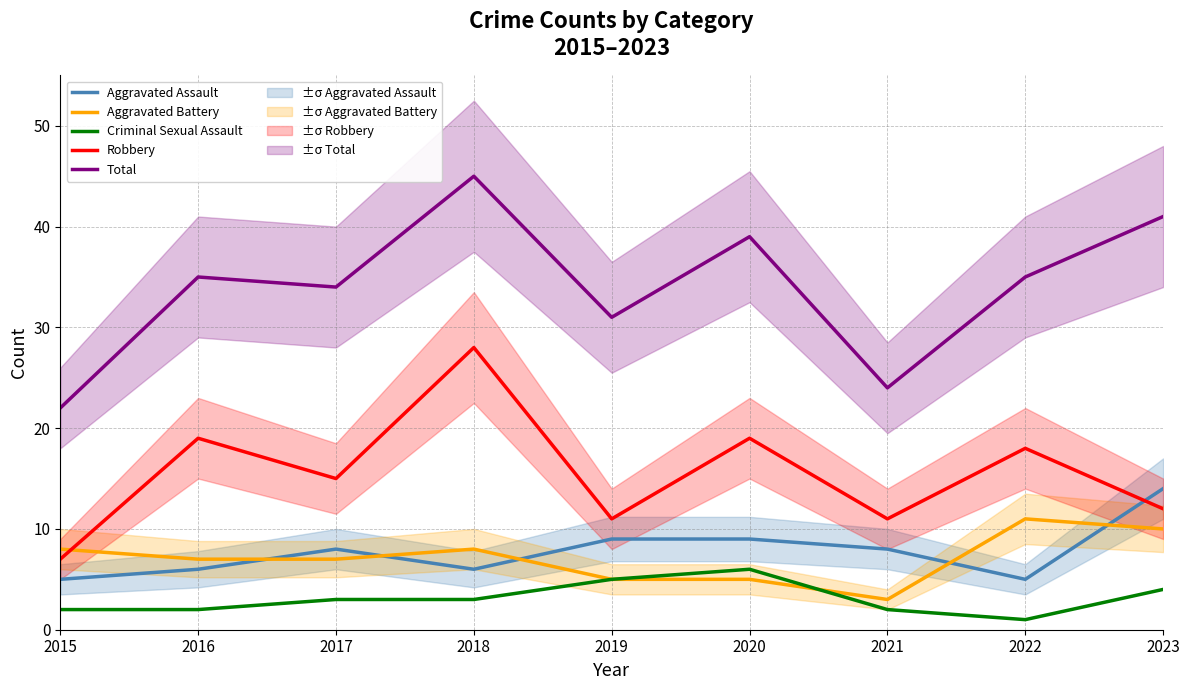

What is the maximum value for Criminal Sexual Assault?

6